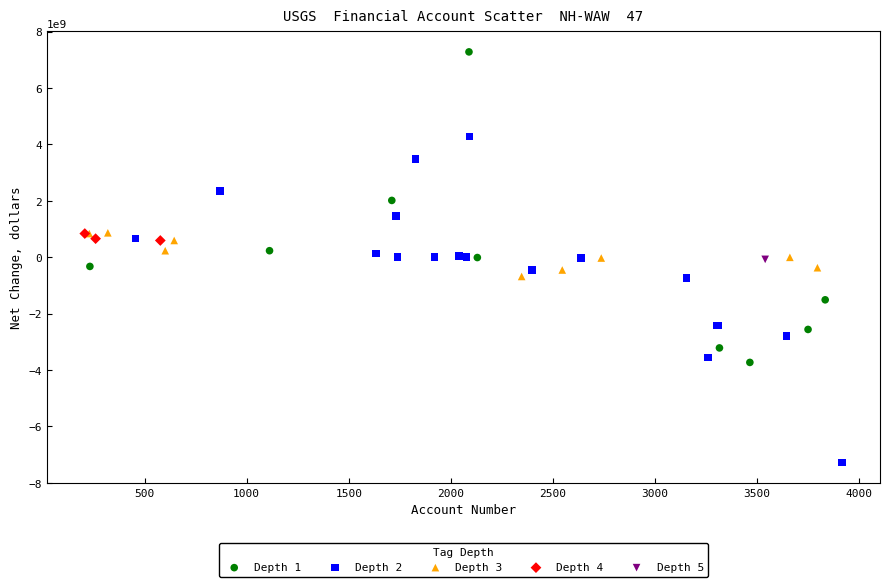

Which series reaches the minimum Y coordinate?

Depth 2